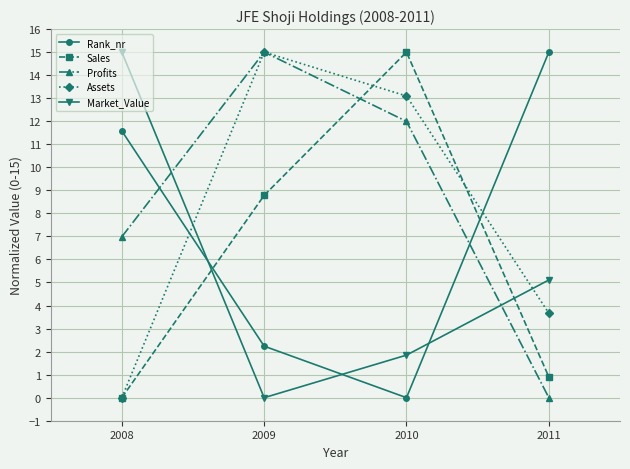

How many positive values does the Sales series have?

3